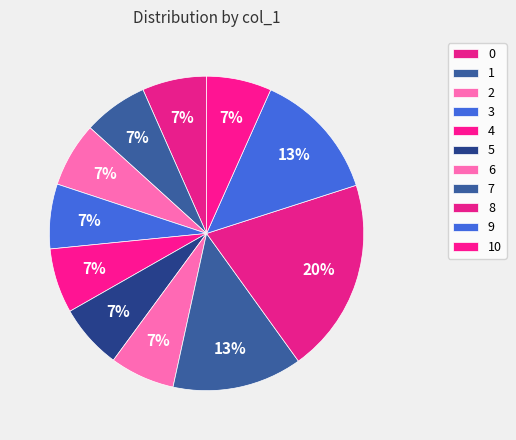

Which category has the biggest portion of the pie?

8